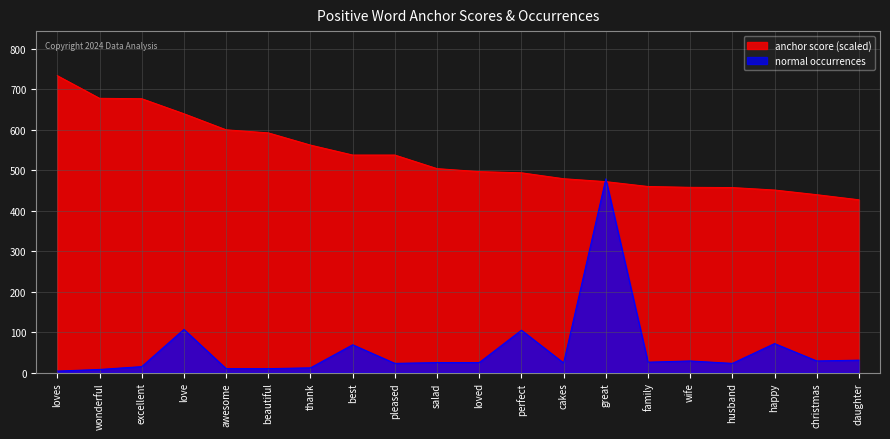

What is the difference between the highest and lowest values at best?

468.9